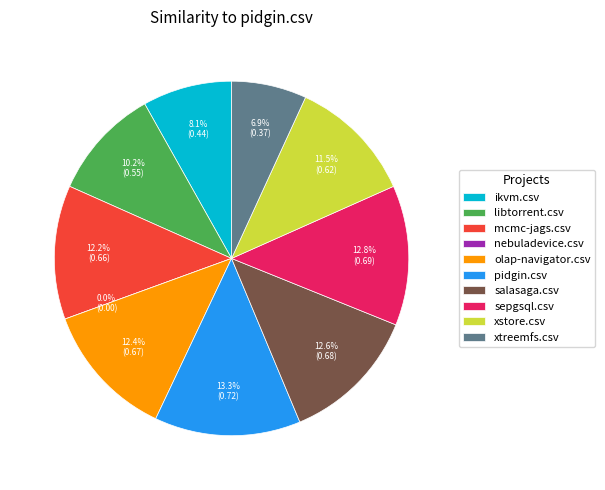

Which has a higher value, pidgin.csv or ikvm.csv?

pidgin.csv